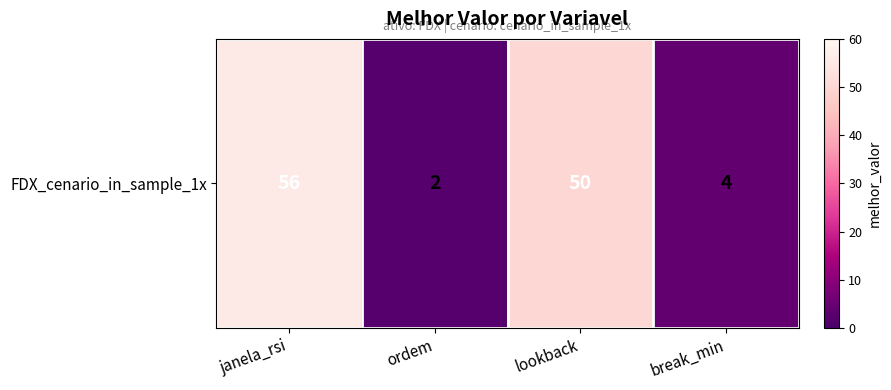

True or false: the data shows 4 at break_min.

True